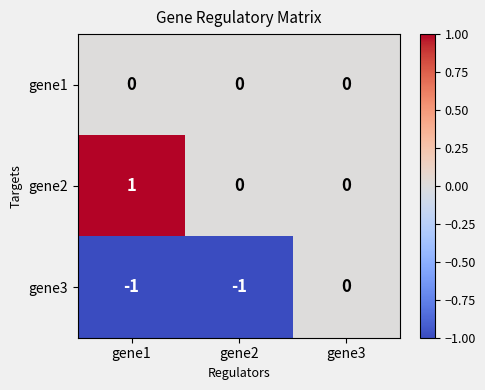

Which series changed the most between gene2 and gene3?

gene3